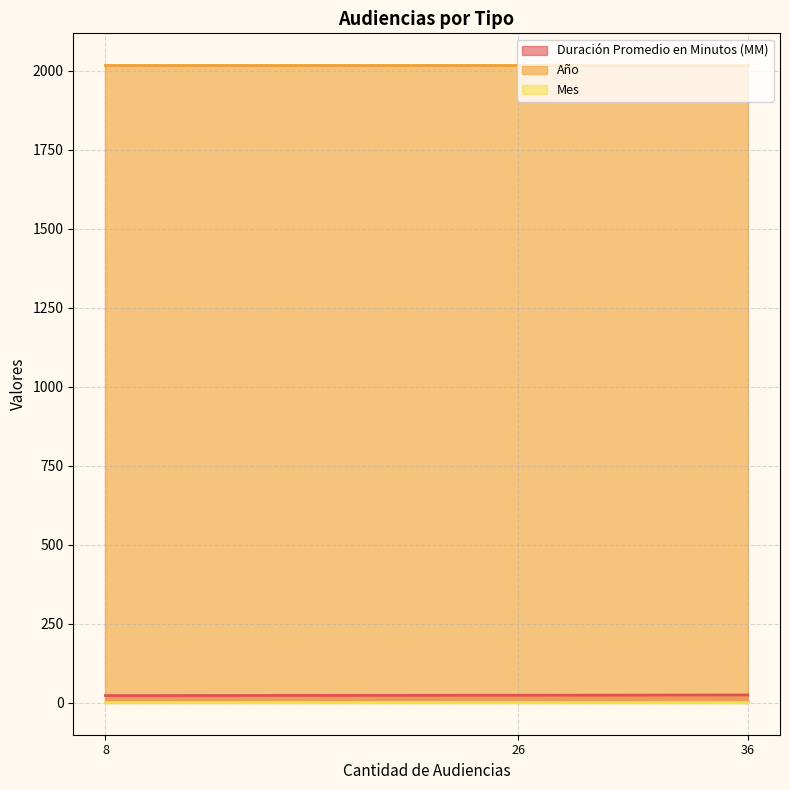

Which series has the largest total across all categories?

Año